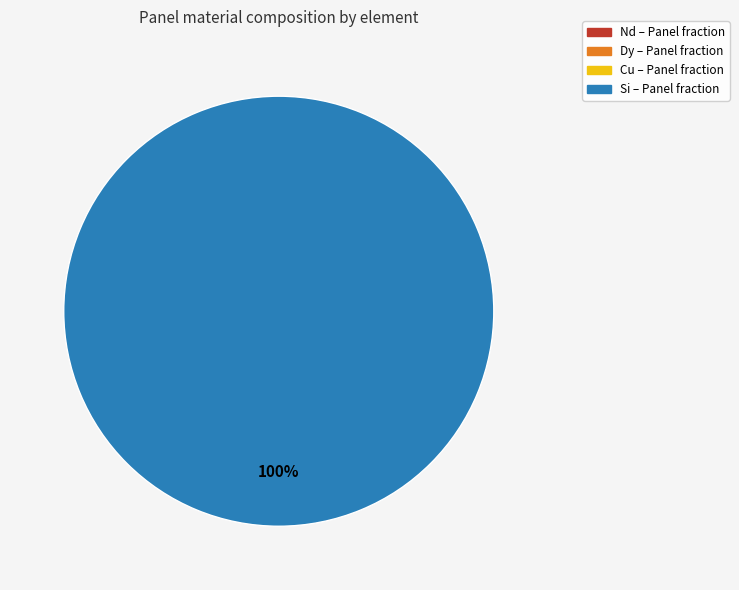

How many segments does this pie chart have?

1